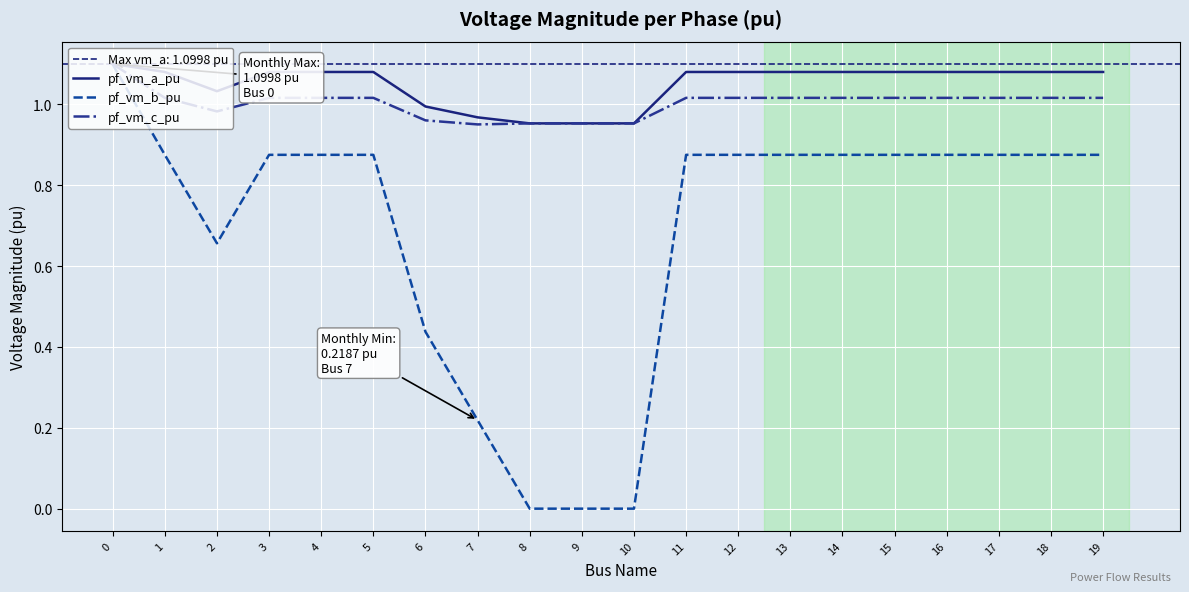

Is it true that pf_vm_c_pu equals 1.0 at 7?

True